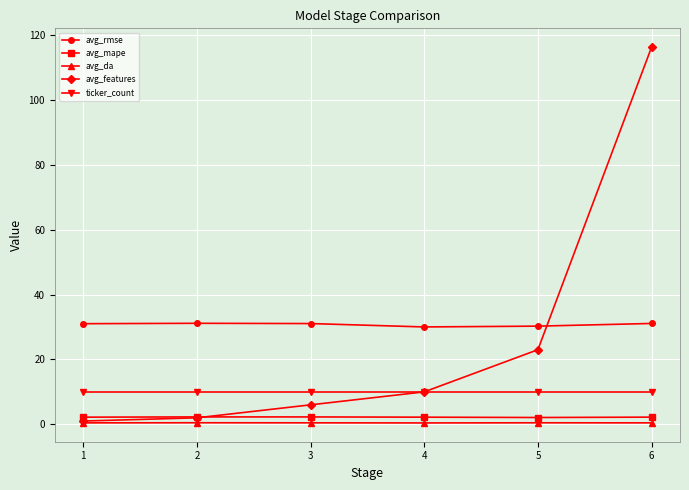

What is the total value across all series at 6?

160.0